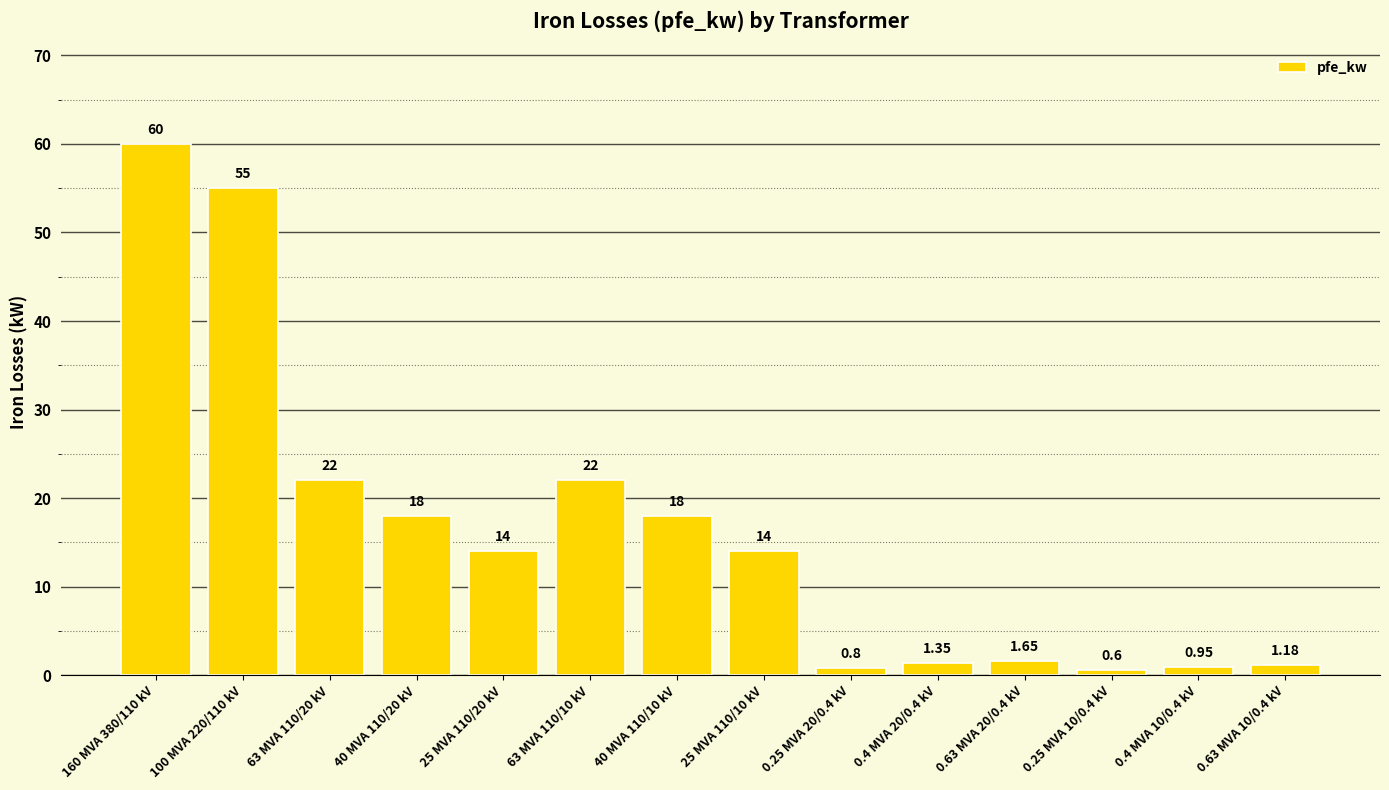

What is the smallest value displayed?

0.6